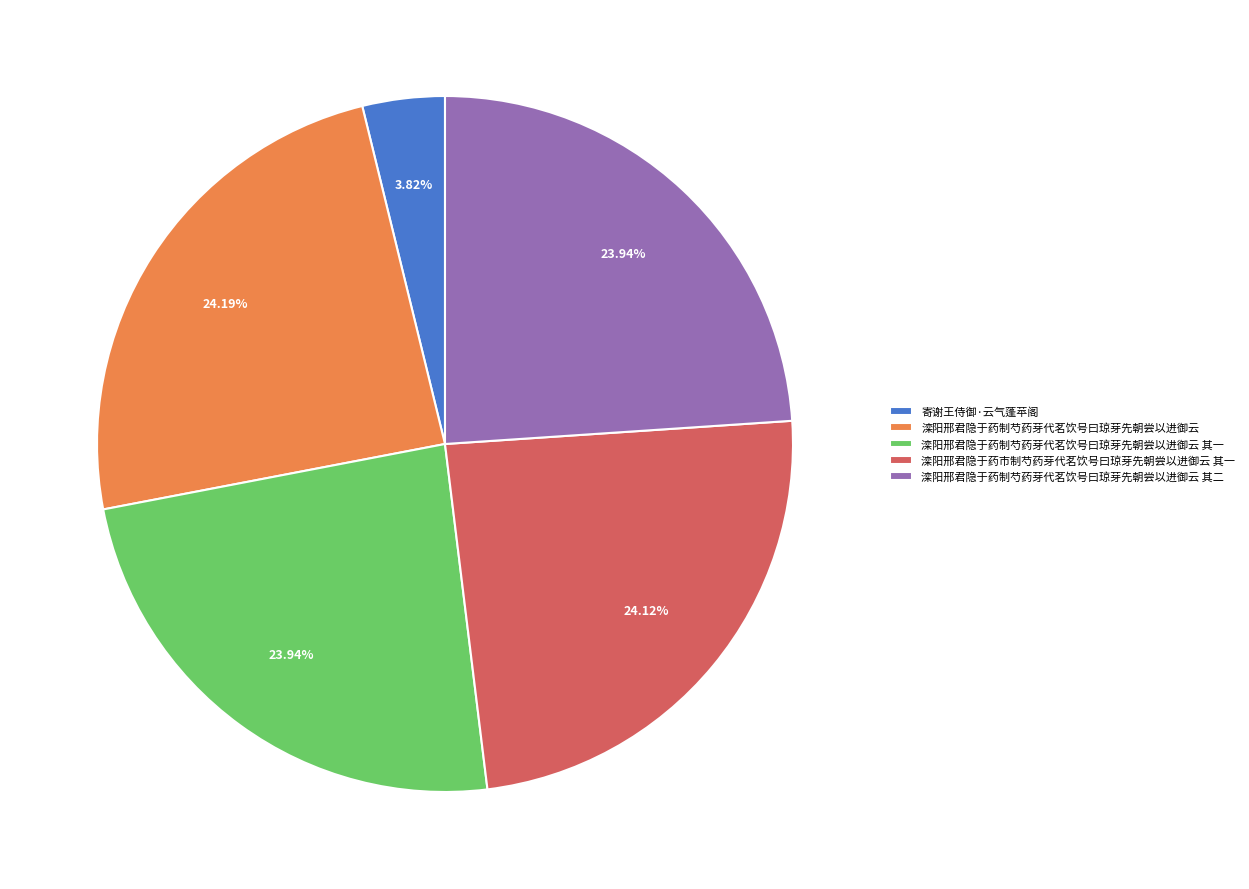

Does any single category account for the majority?

No